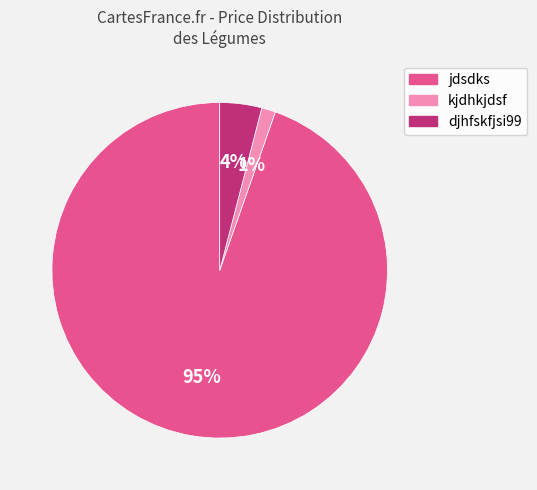

Which slice is the smallest?

kjdhkjdsf